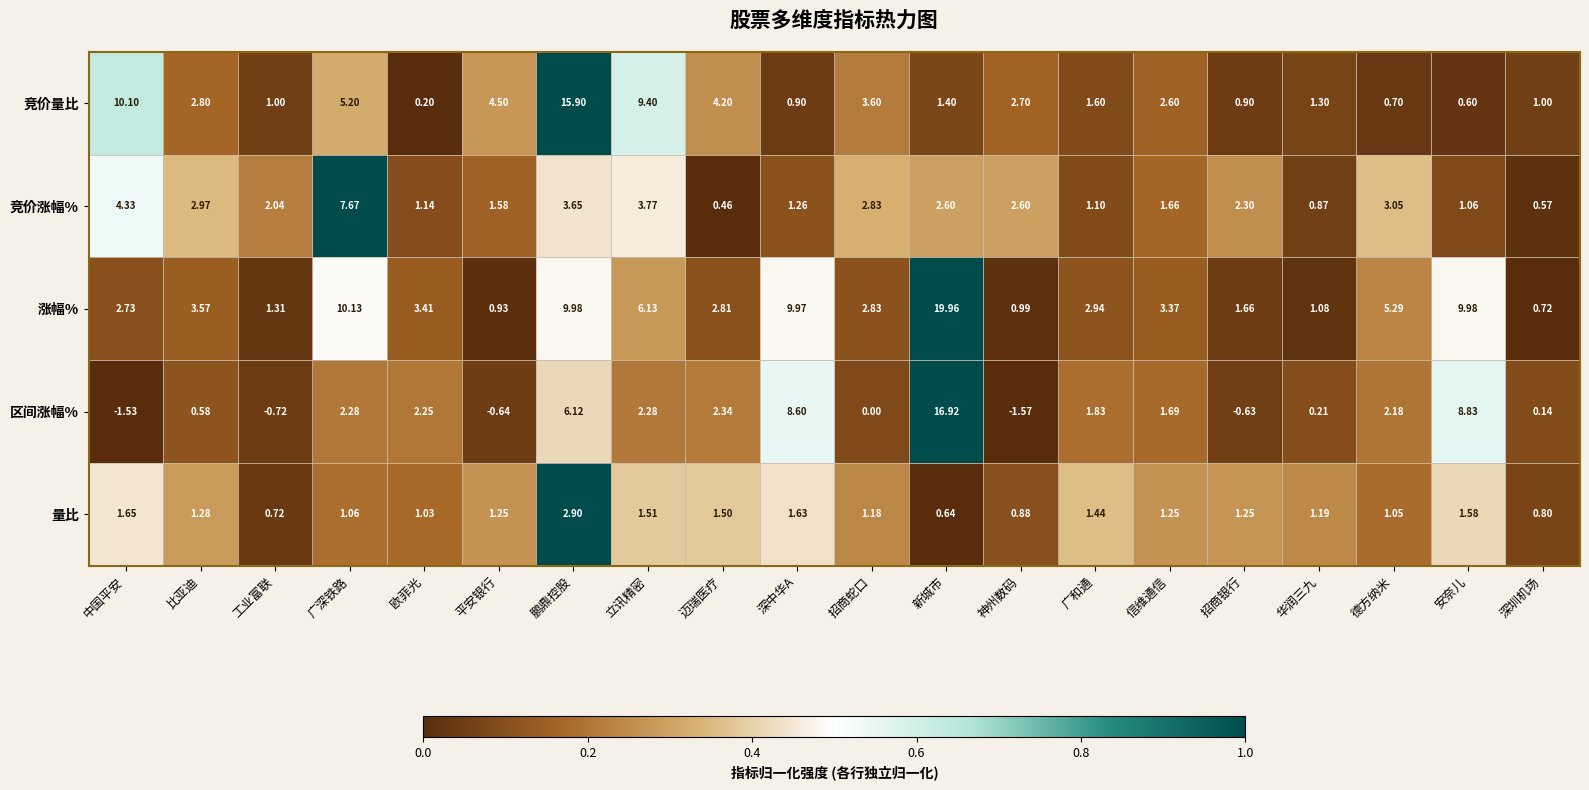

Between 迈瑞医疗 and 新城市, which series saw the biggest shift?

涨幅%